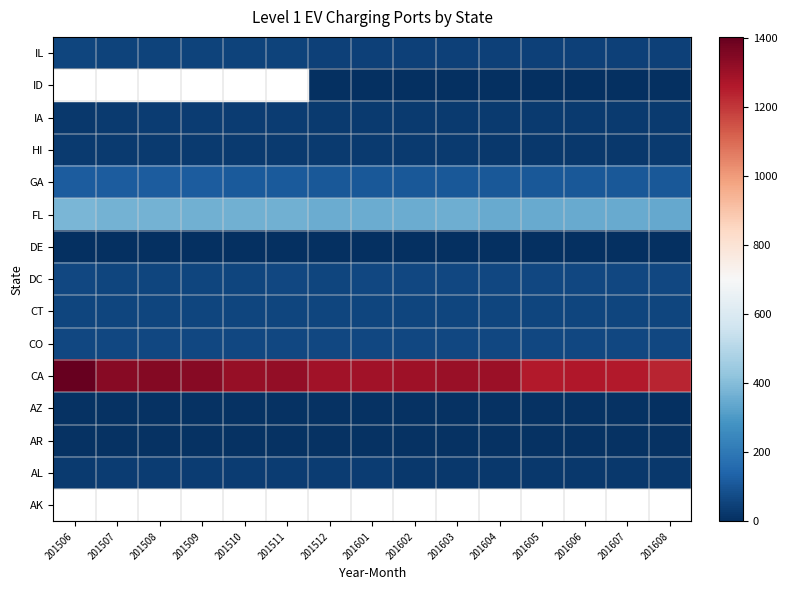

Which category has the highest value across all series?

201506